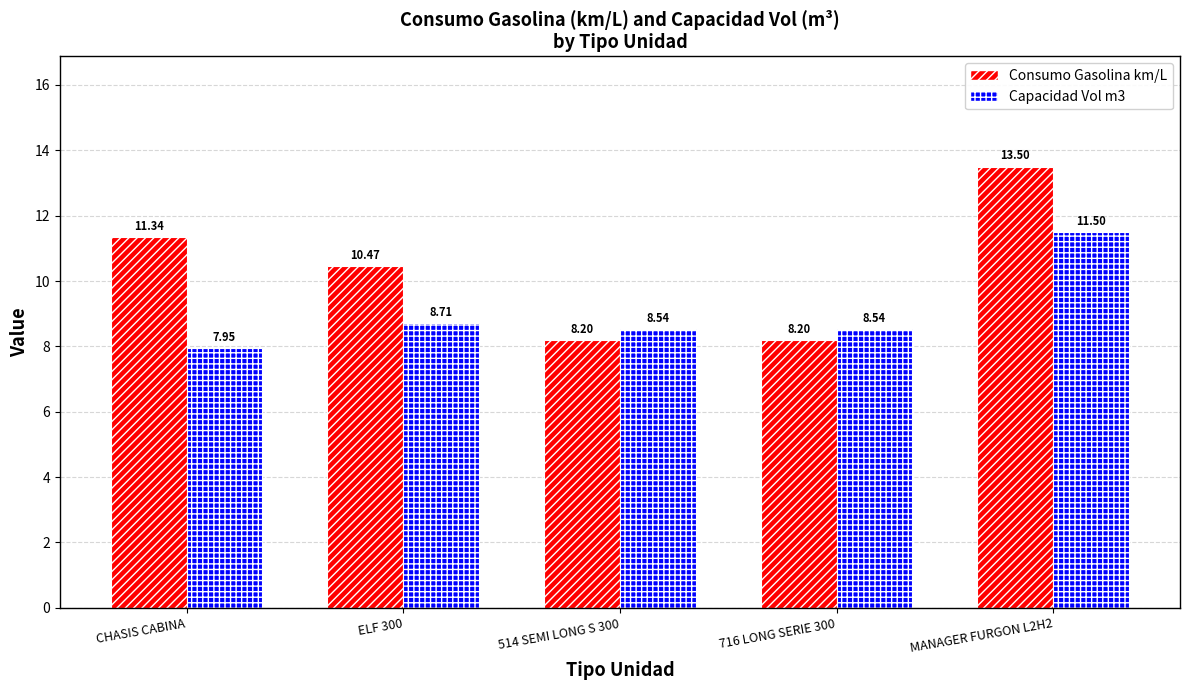

Which series has the widest spread of values?

Consumo Gasolina km/L